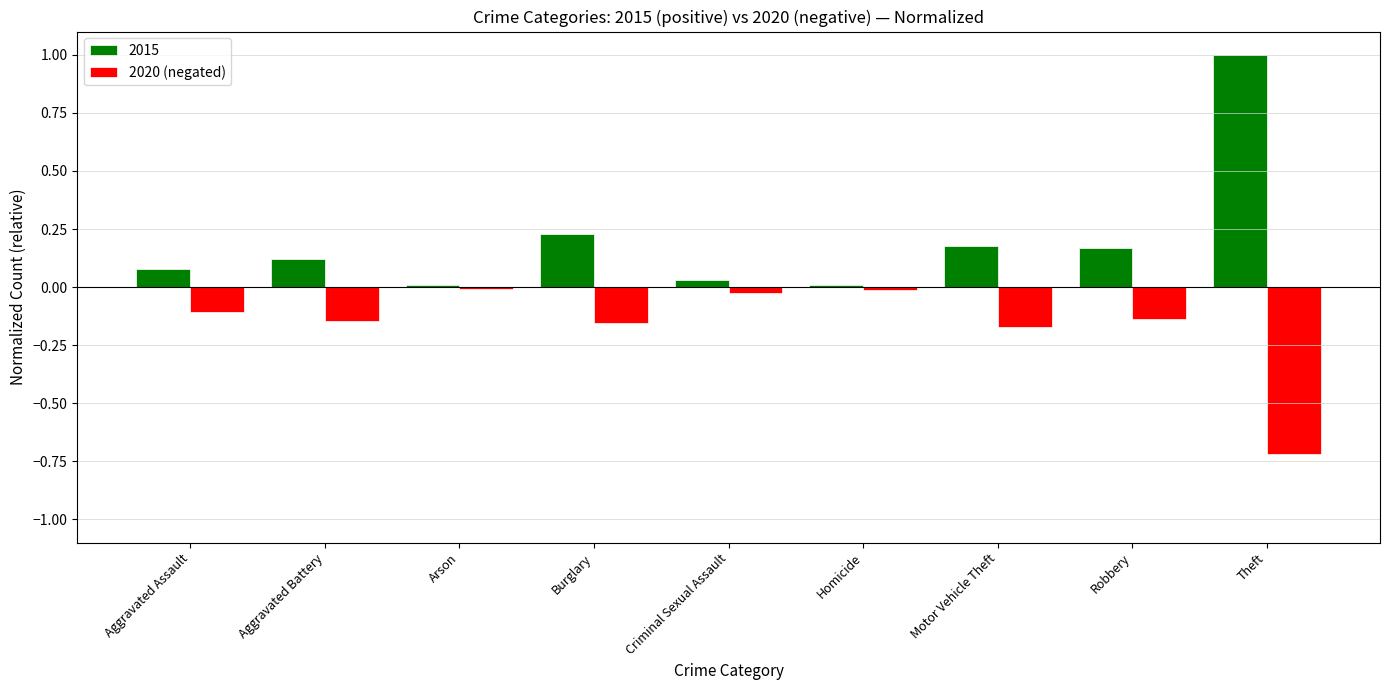

Is the value of 2020 (negated) at Aggravated Battery greater than the value of 2015 at Aggravated Battery?

No